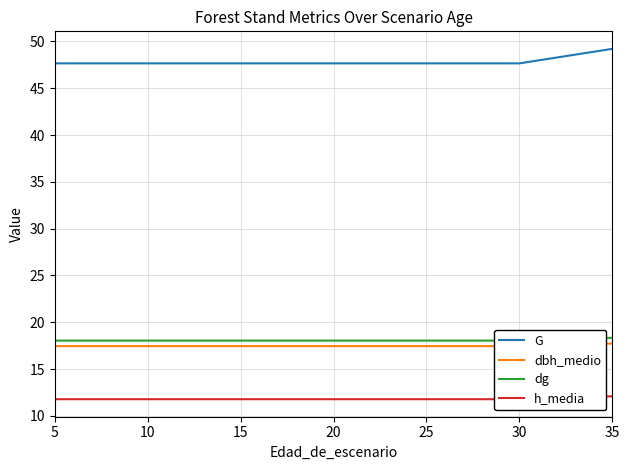

Is it true that G equals 17.9 at 30?

False